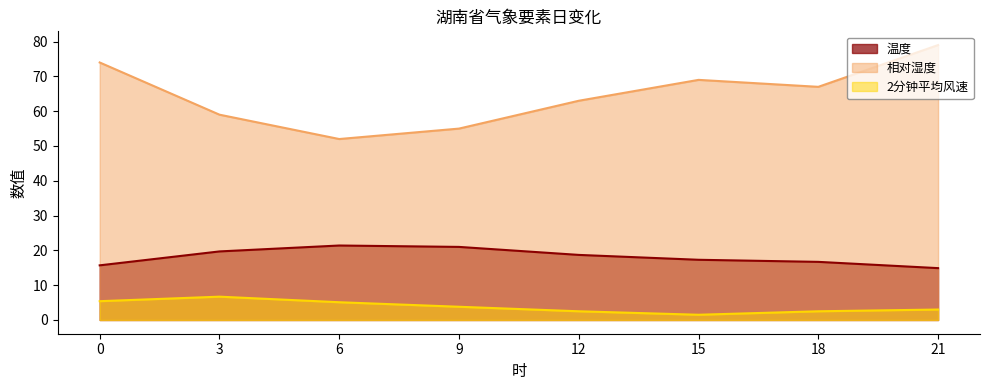

Reading left to right, what are all the values shown in this chart?

温度: 15.7	19.7	21.4	21.0	18.7	17.3	16.7	14.9
相对湿度: 74.0	59.0	52.0	55.0	63.0	69.0	67.0	79.0
2分钟平均风速: 5.4	6.7	5.1	3.8	2.5	1.5	2.5	3.0